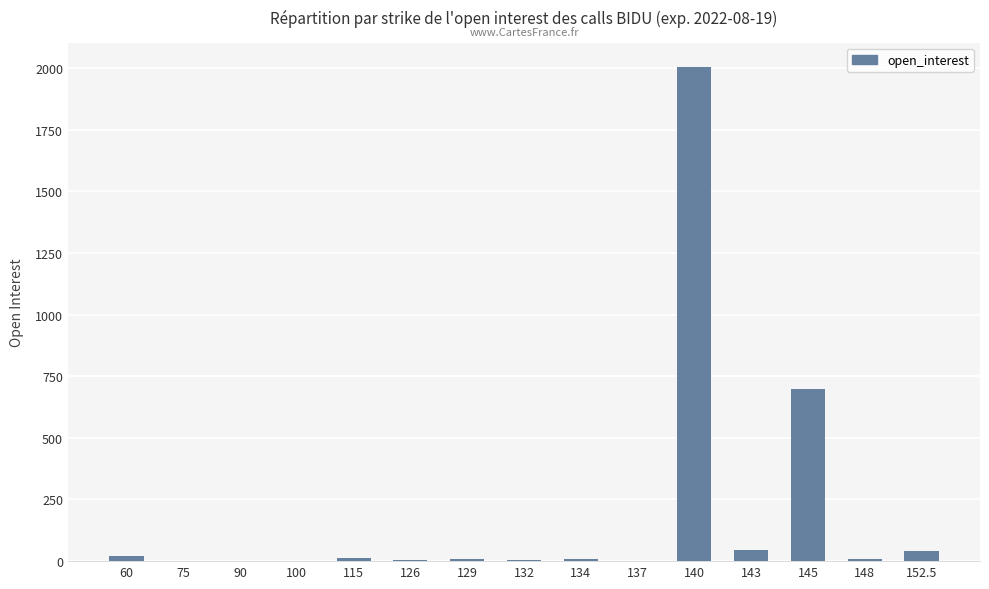

What is the sum of all values?

2859